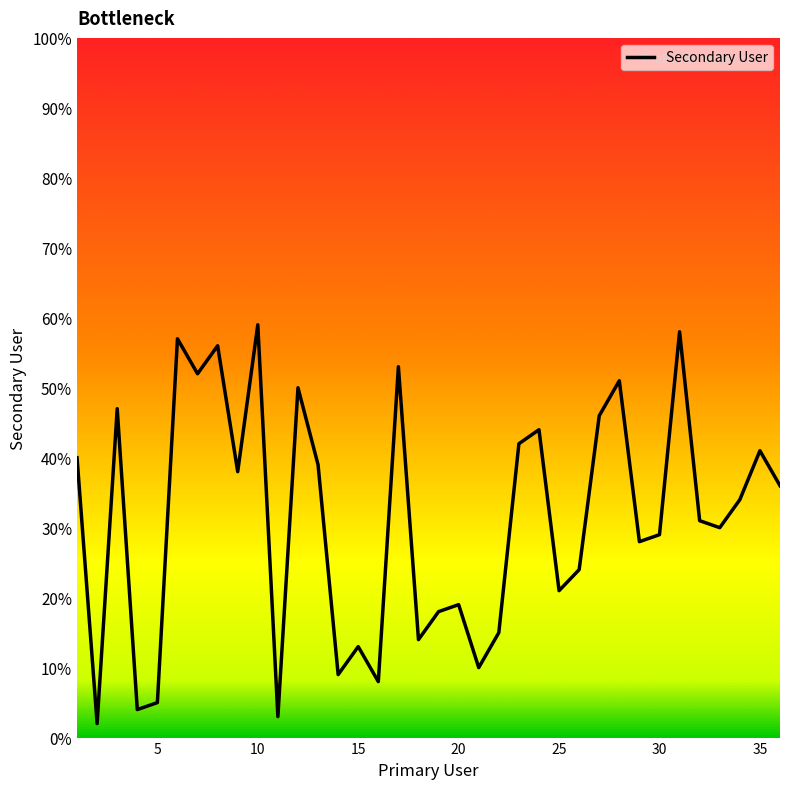

What is the difference between the maximum and minimum values?

57